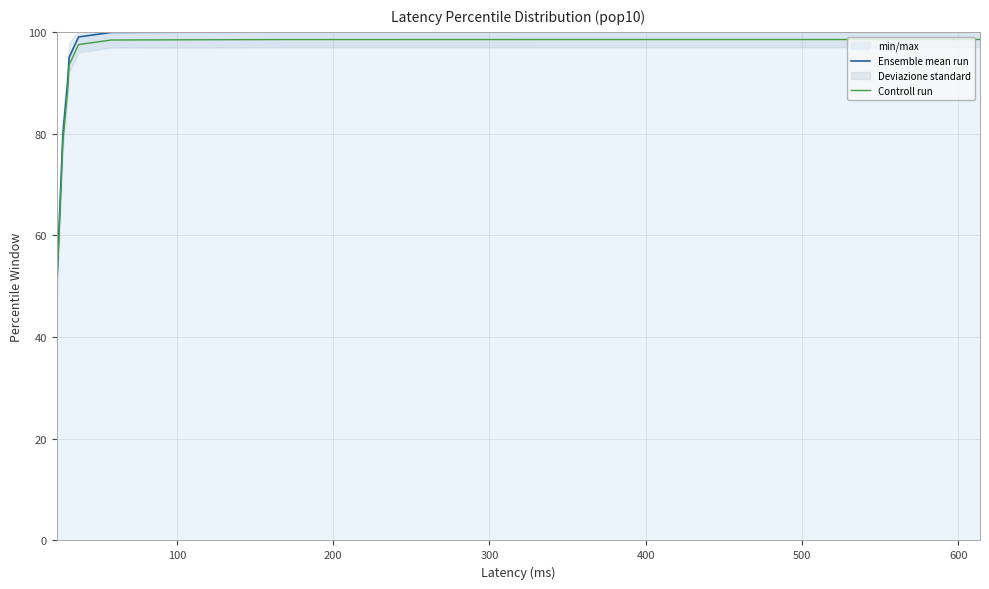

How many data points does each series have?

9